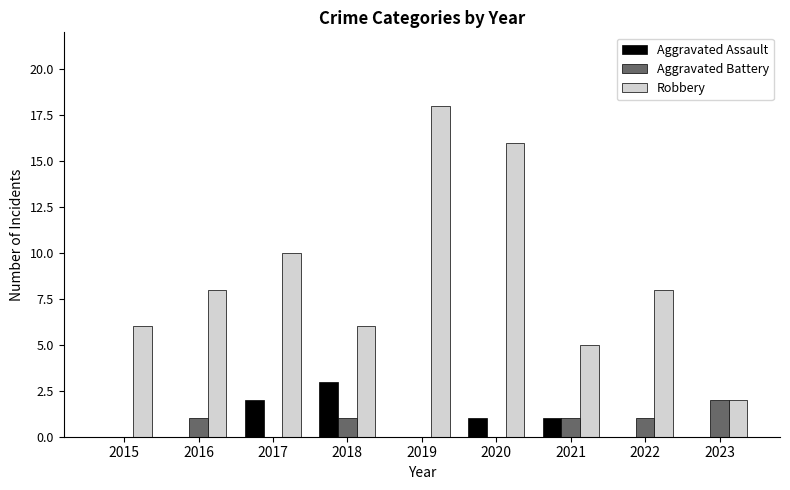

Which series has the largest total across all categories?

Robbery